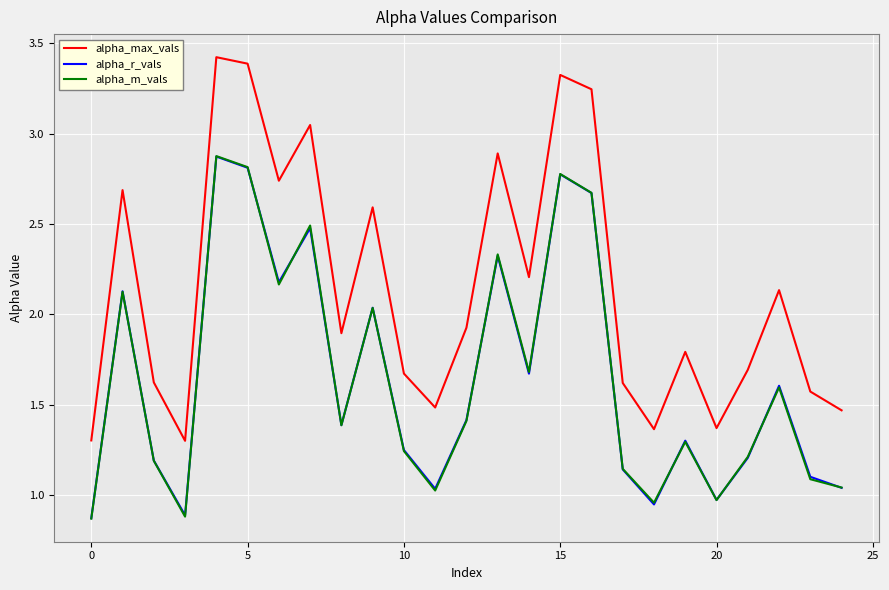

How many lines are shown in the chart?

3